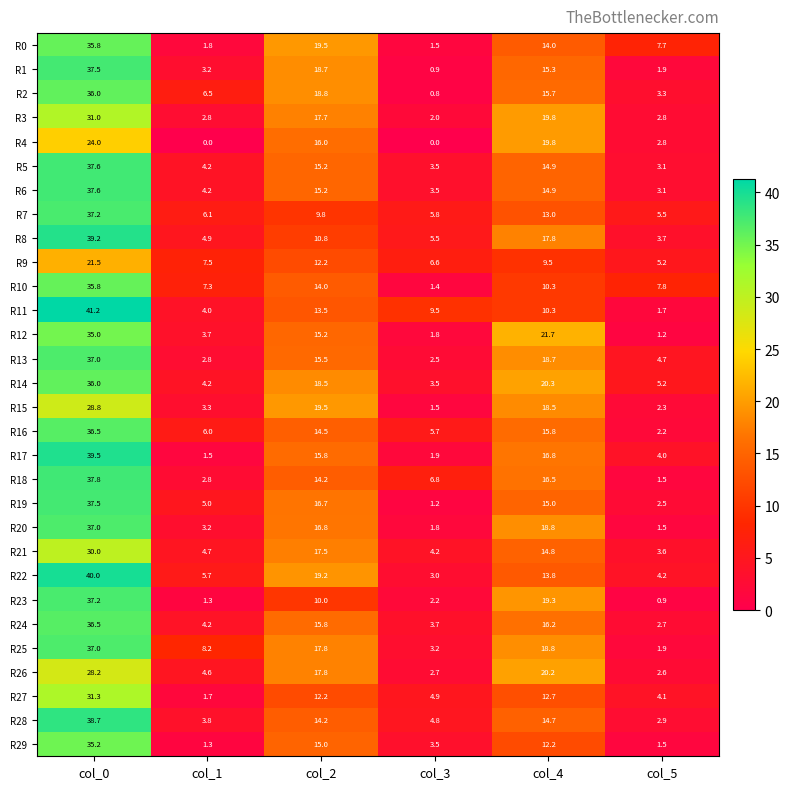

The value of R27 at col_2 is 12.2. True or false?

True